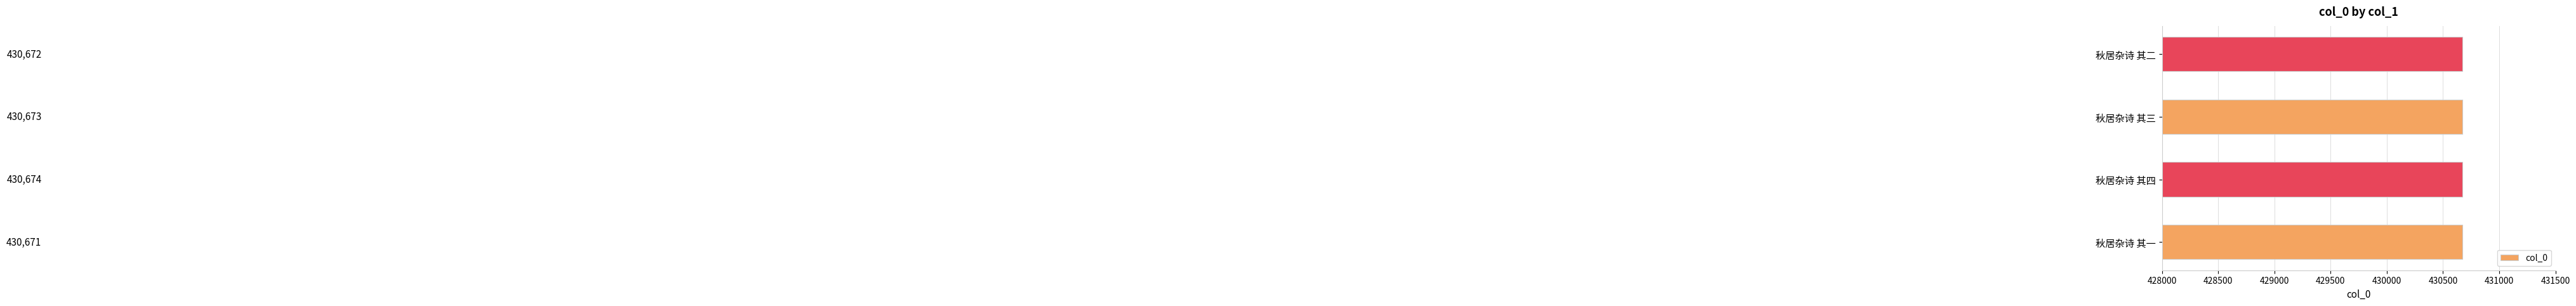

At which category does the chart reach its minimum across all series?

秋居杂诗 其一